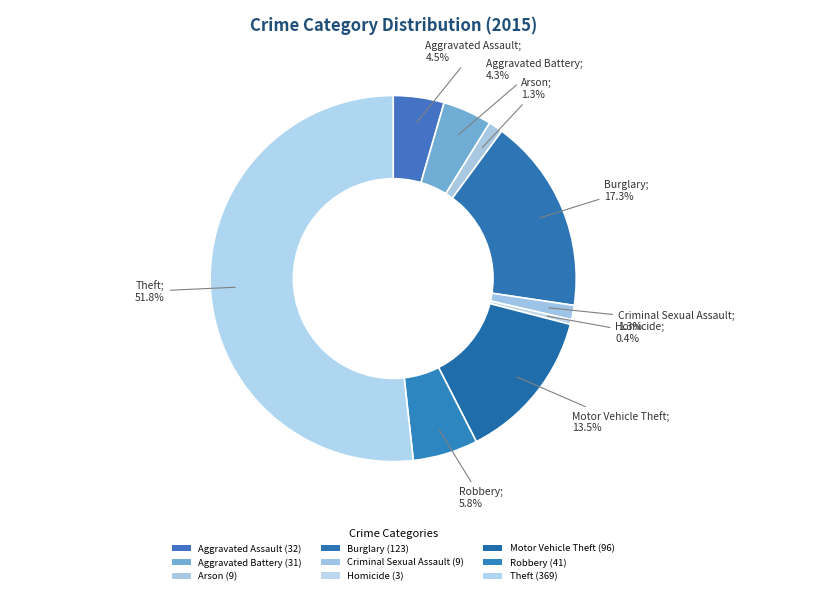

Is it true that Criminal Sexual Assault is 11% of the pie?

False